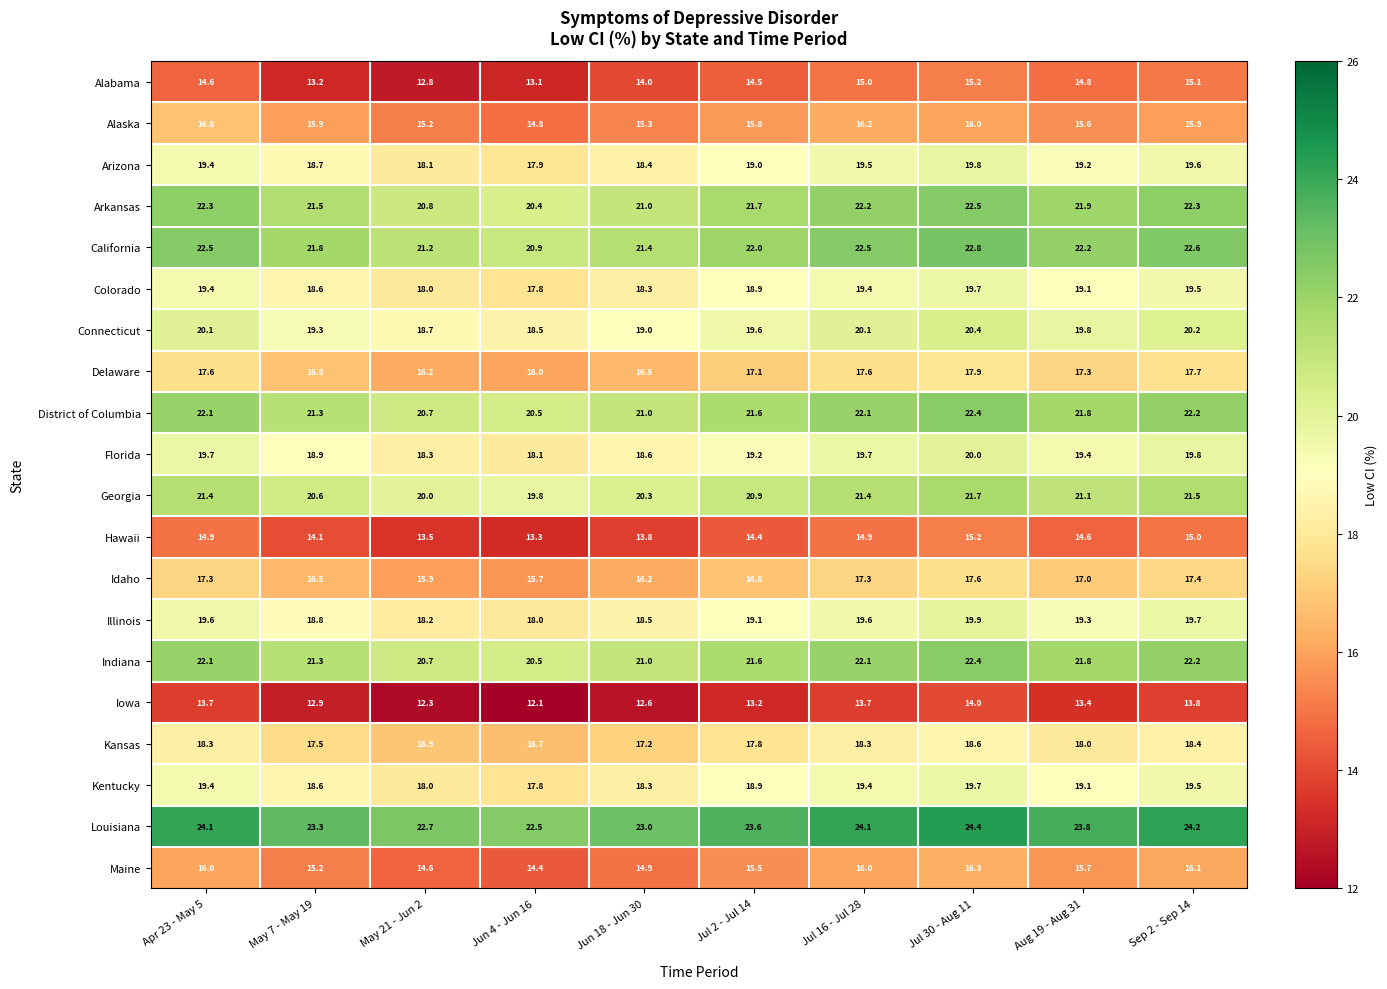

List the labels in order of Arizona value, largest first.

Jul 30 - Aug 11, Sep 2 - Sep 14, Jul 16 - Jul 28, Apr 23 - May 5, Aug 19 - Aug 31, Jul 2 - Jul 14, May 7 - May 19, Jun 18 - Jun 30, May 21 - Jun 2, Jun 4 - Jun 16